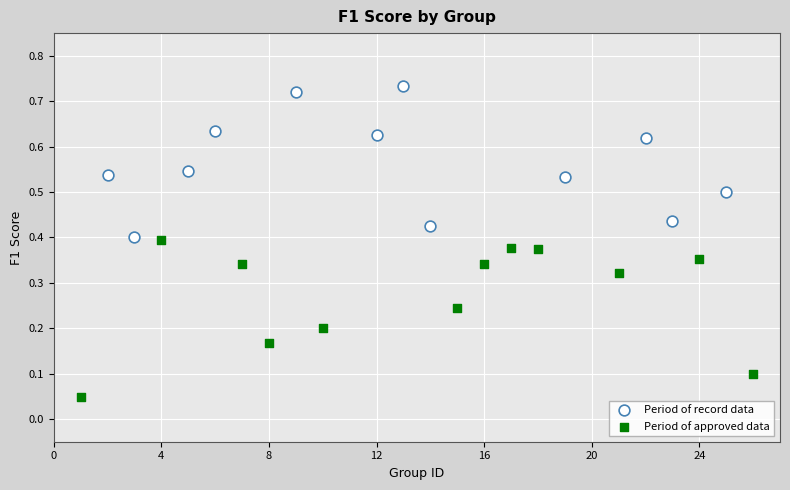

Which series reaches the maximum Y coordinate?

Period of record data